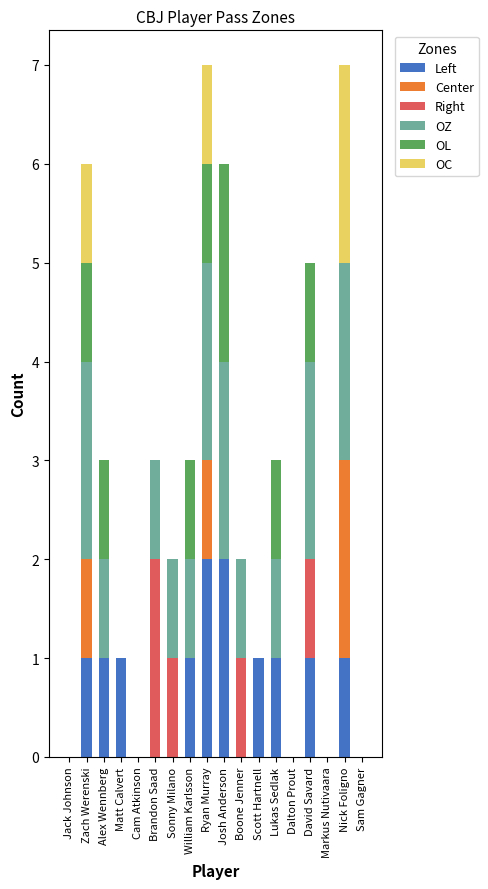

What value does the Left series have at Zach Werenski?

1